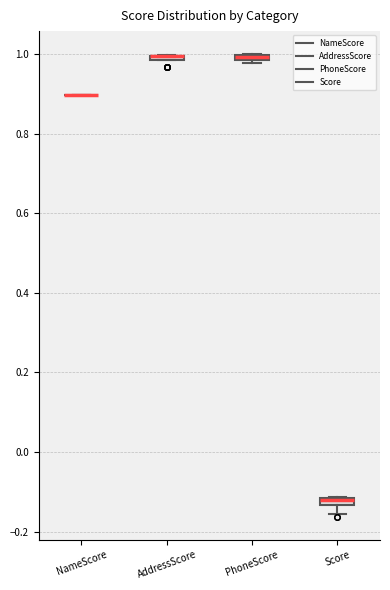

Where is the upper edge of the box for AddressScore on the y-axis? The values are not printed on the chart, so give them approximately, as read against the axis.

1.00